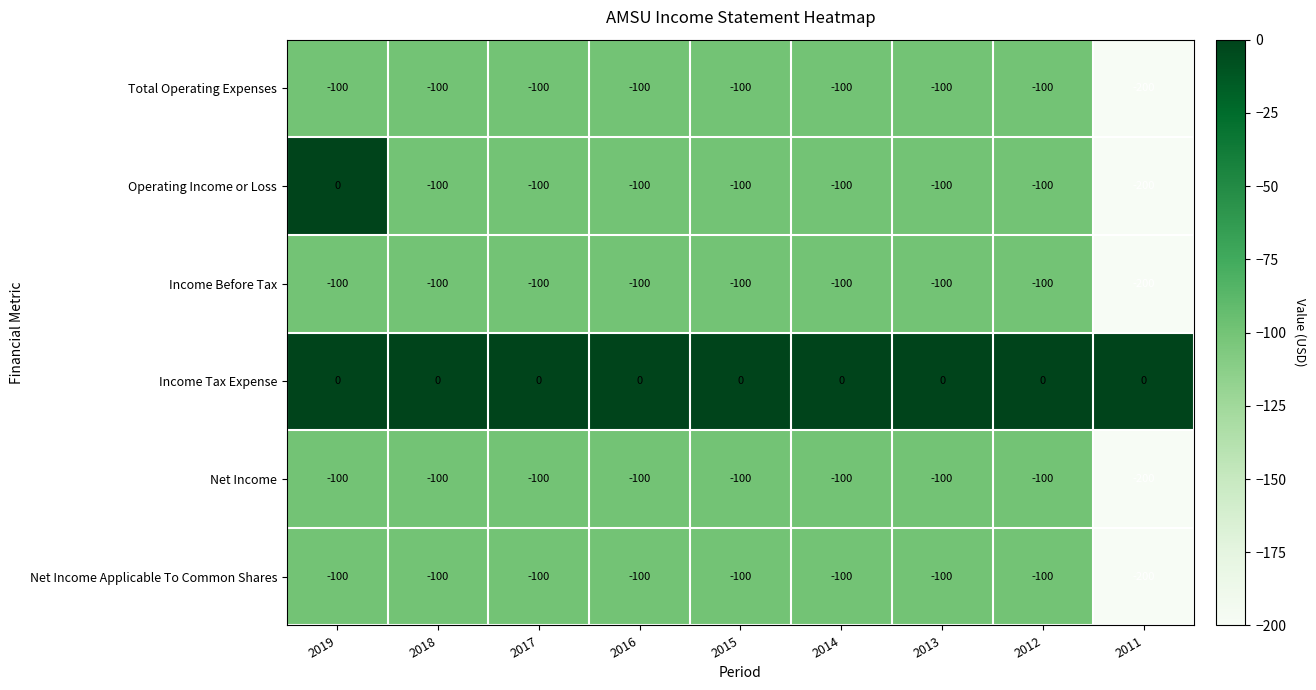

Which category has the lowest value in the Net Income series?

2011